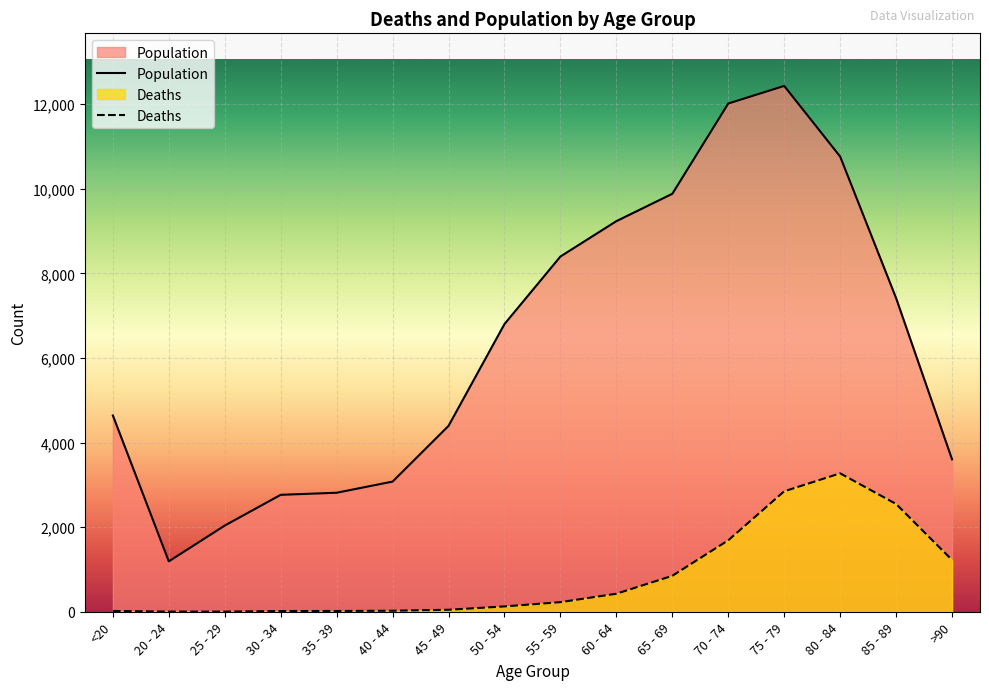

Is it true that Deaths equals 317 at 65 - 69?

False